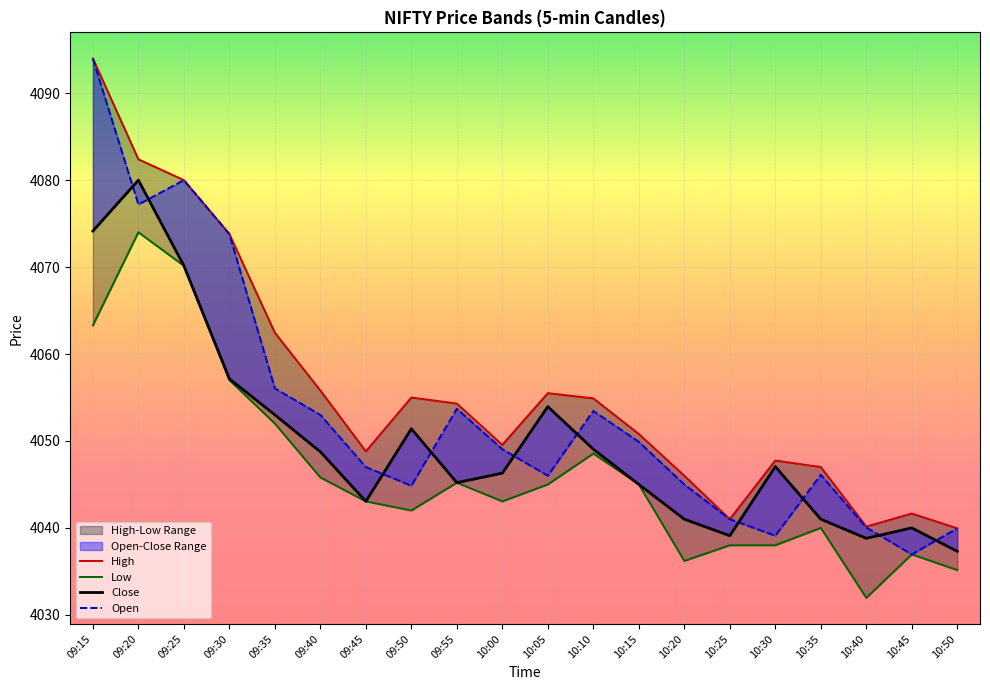

Is it true that Open equals 4039.9 at 10:50?

True